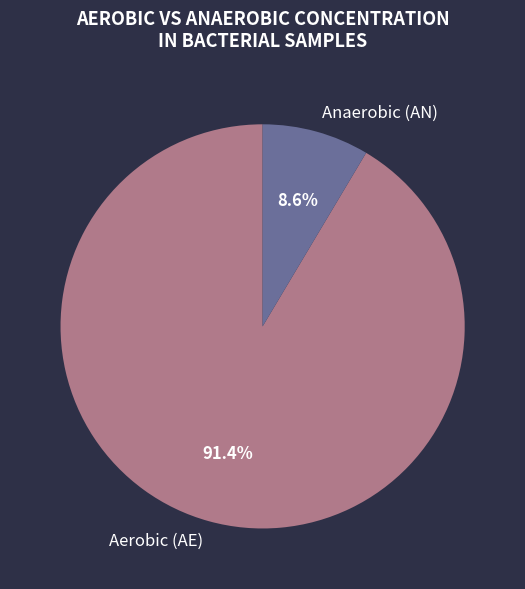

Between Aerobic (AE) and Anaerobic (AN), which is larger?

Aerobic (AE)